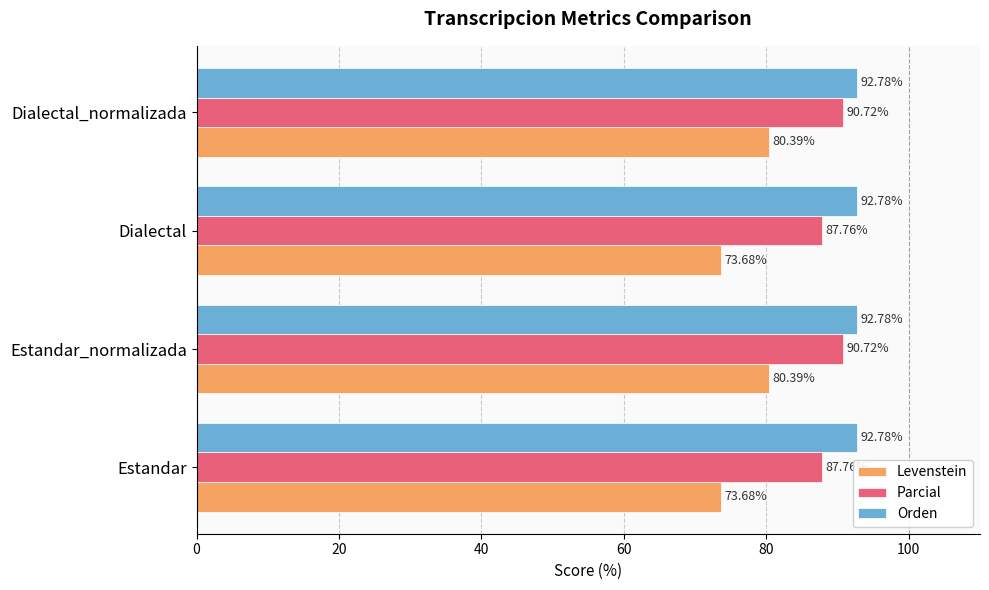

Count the number of data series in this chart.

3